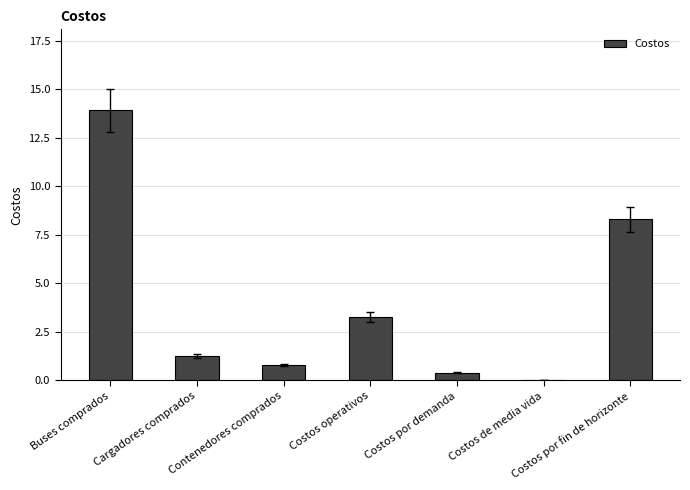

What is the difference between the values at Costos operativos and Costos por demanda?

2.9